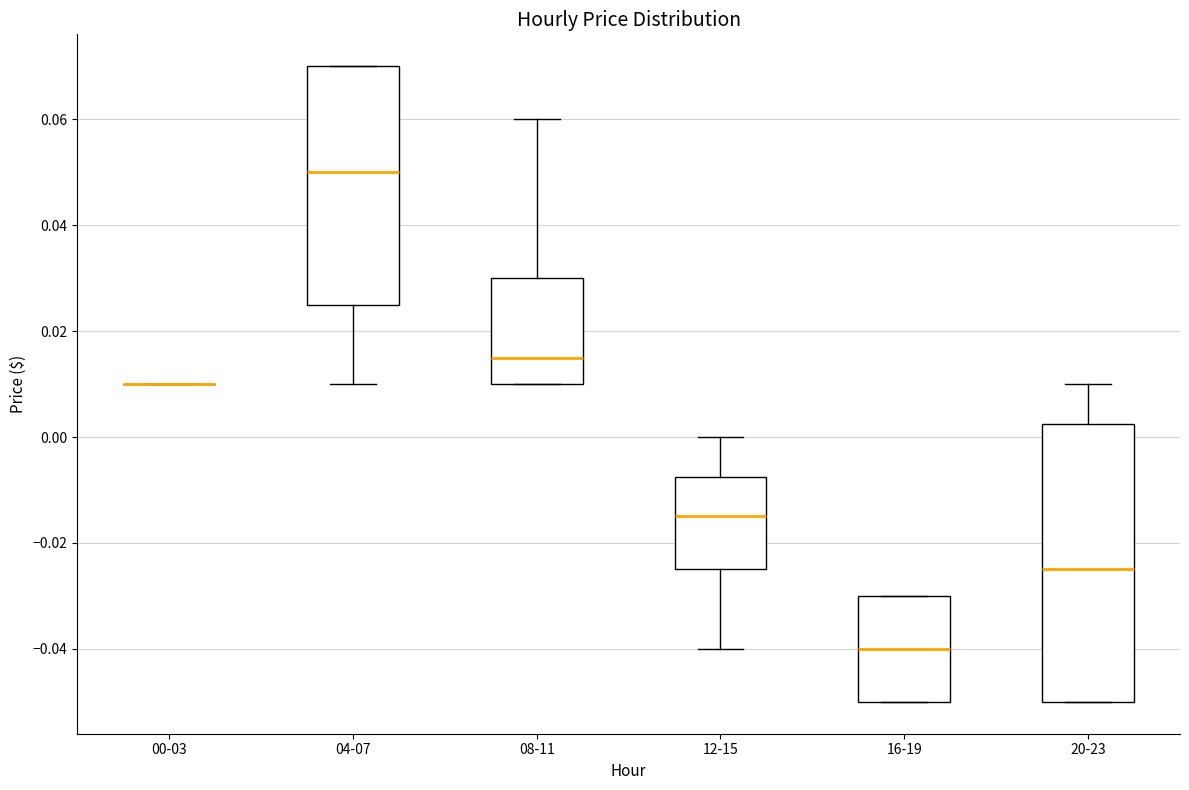

Reading left to right, read every box against the y-axis: the position of its median line, the range the box covers, and the ends of its whiskers. The values are not printed on the chart, so give them approximately, as read against the axis.

00-03: box collapsed to a line at 0.010, whiskers 0.010 to 0.010
04-07: median 0.050, box 0.026 to 0.070, whiskers 0.010 to 0.070
08-11: median 0.016, box 0.010 to 0.030, whiskers 0.010 to 0.060
12-15: median -0.014, box -0.024 to -0.008, whiskers -0.040 to 0.000
16-19: median -0.040, box -0.050 to -0.030, whiskers -0.050 to -0.030
20-23: median -0.024, box -0.050 to 0.002, whiskers -0.050 to 0.010